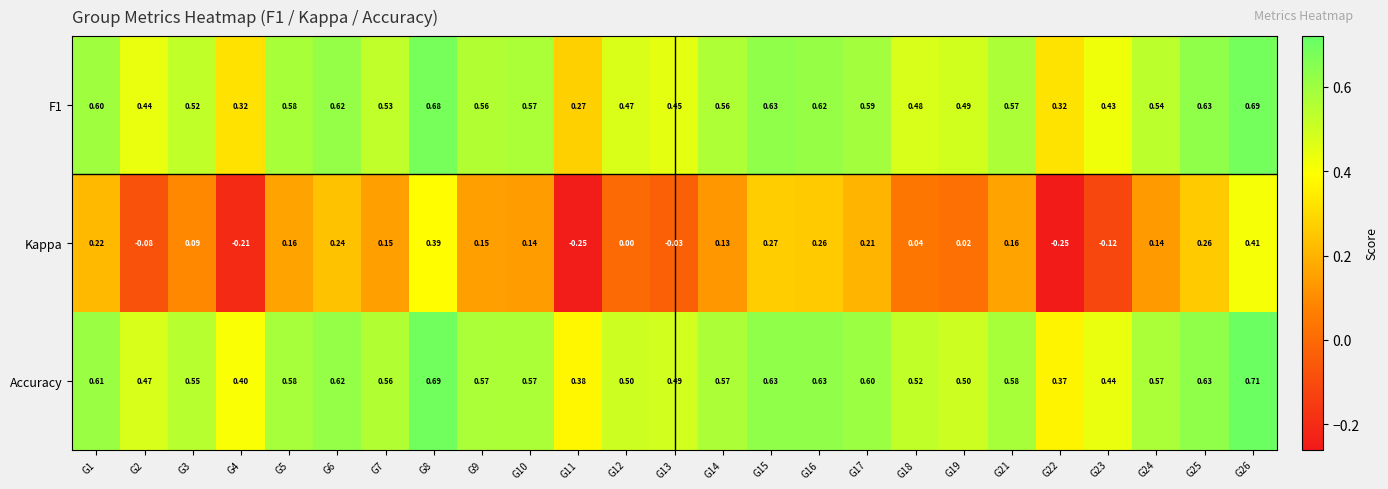

Which series has the largest range (max minus min)?

Kappa